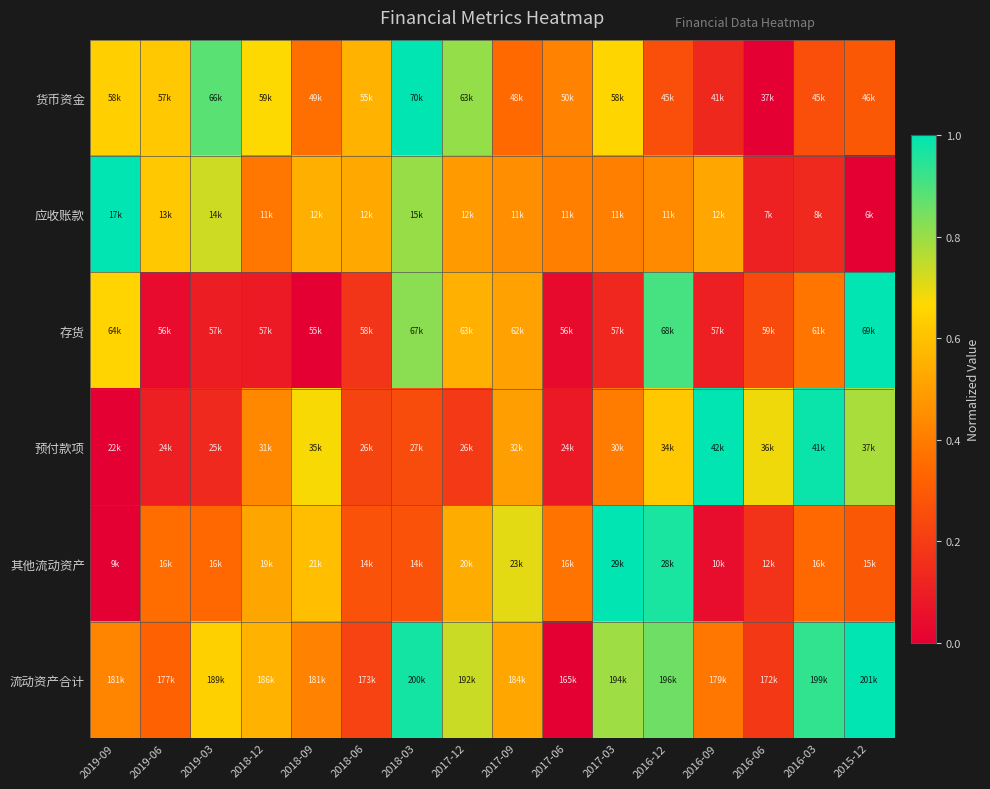

Between 2016-06 and 2015-12, which series saw the biggest shift?

流动资产合计